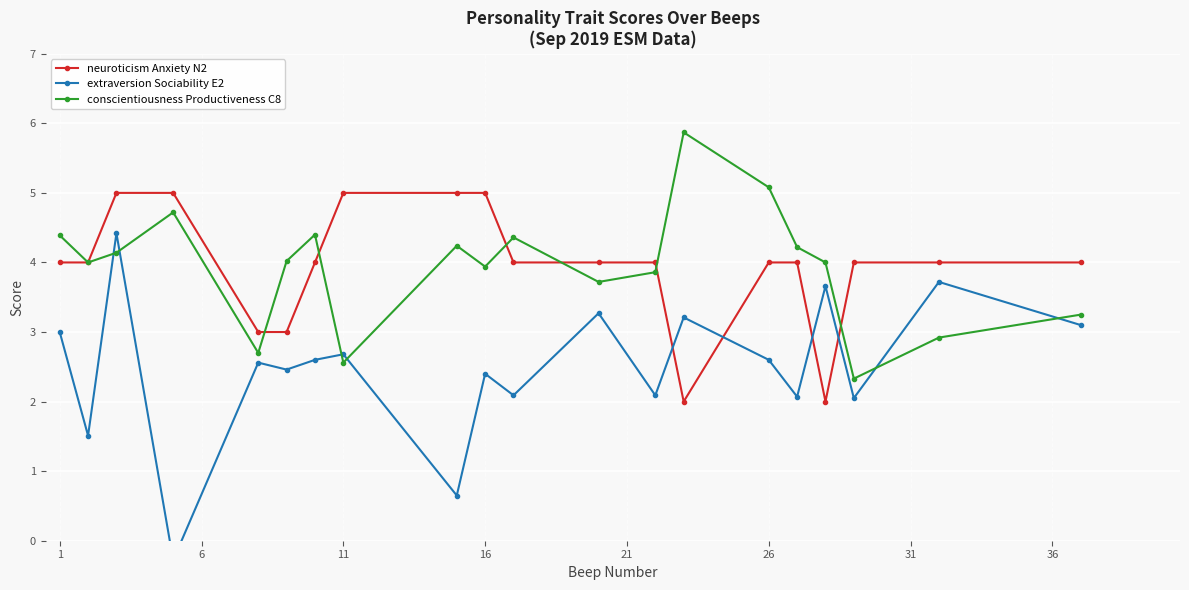

How many lines are shown in the chart?

3